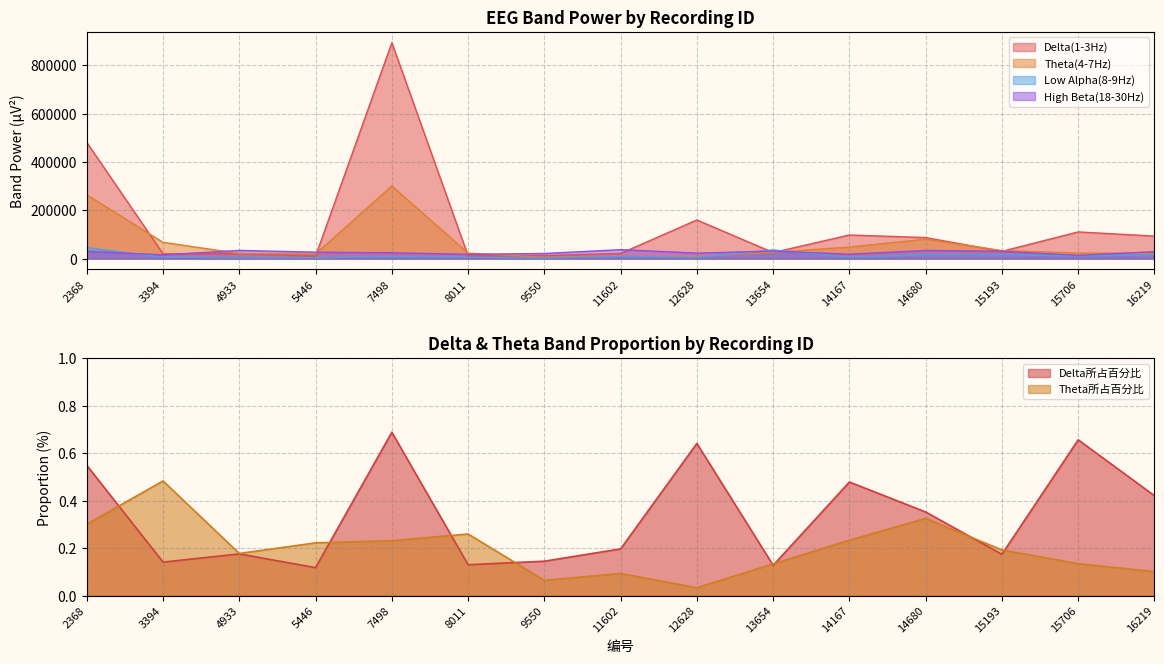

What is the difference between the maximum and second lowest values in the Theta所占百分比 series?

0.4